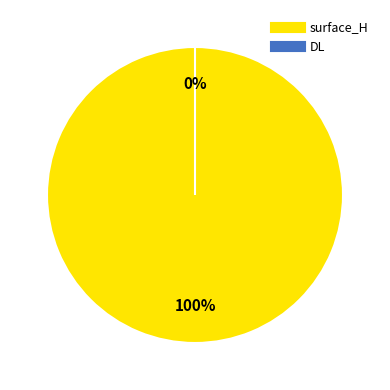

What percentage do surface_H and DL together represent?

100.0%